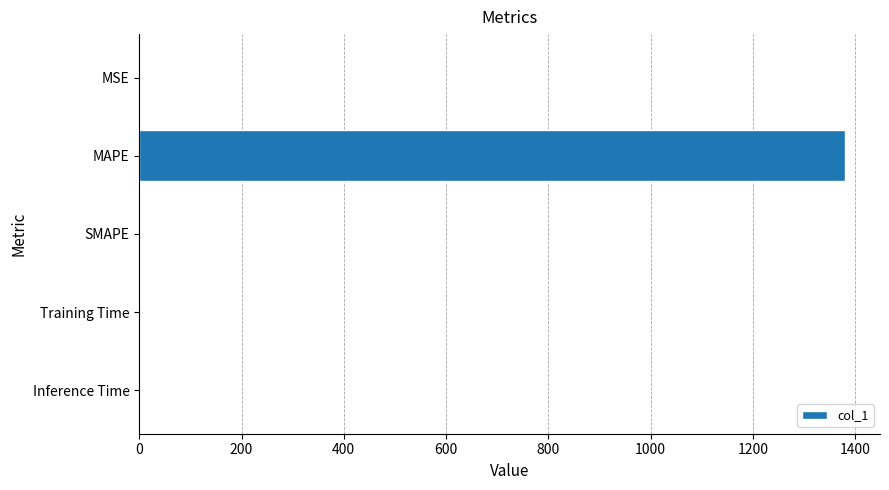

Between MAPE and SMAPE, which is larger?

MAPE